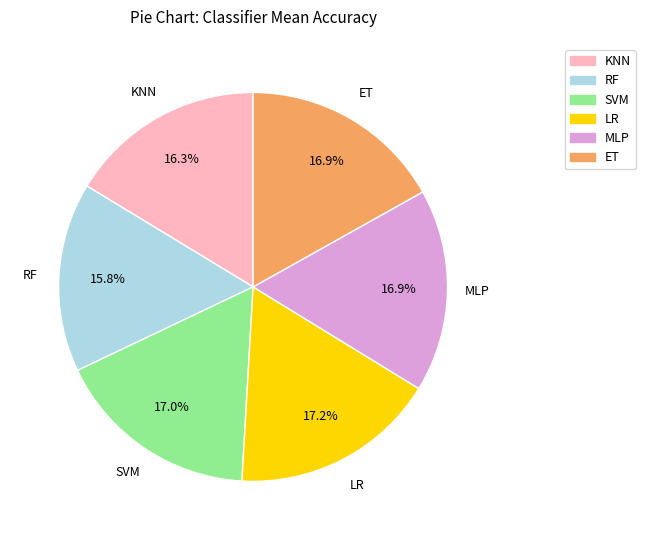

Is there any slice that represents more than half of the pie?

No